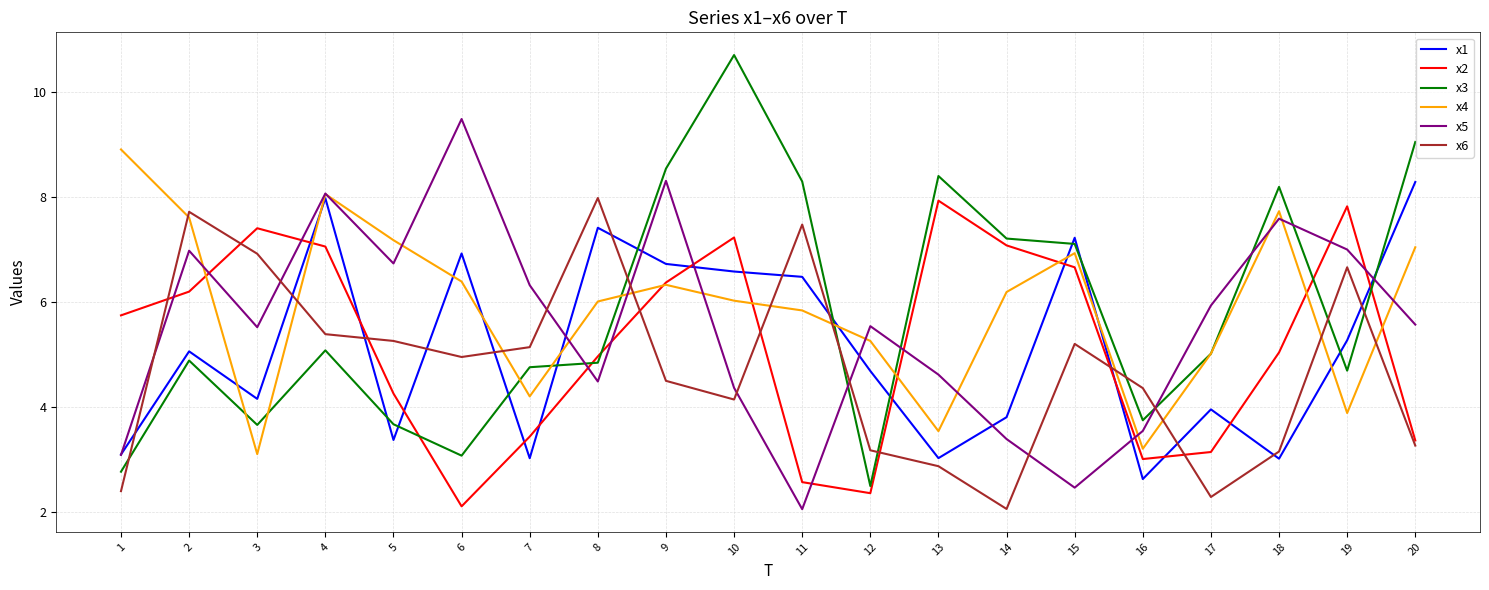

Where does the x3 series first go above 5?

4